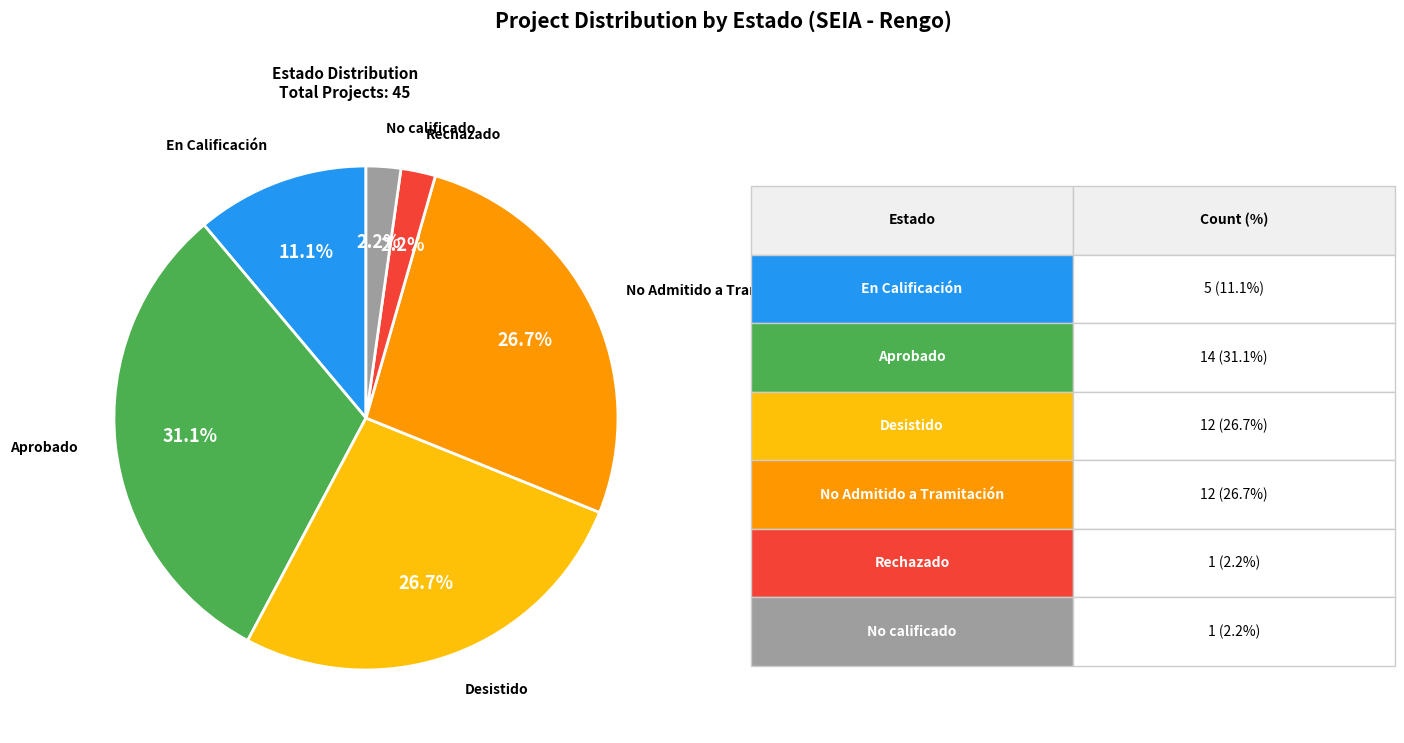

The No calificado slice represents 2% of the pie. True or false?

True